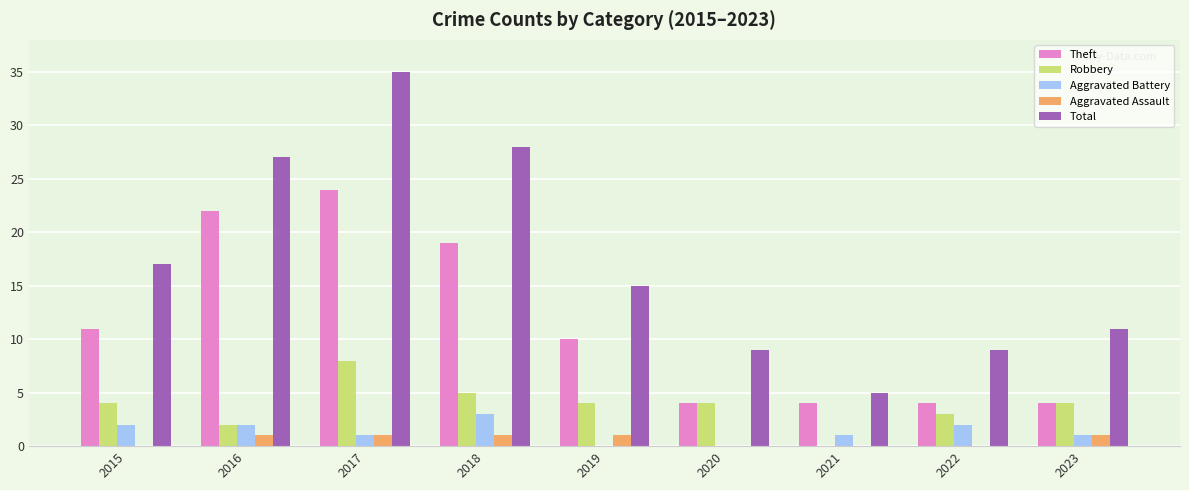

Reading left to right, what are all the values shown in this chart?

Theft: 2015=11	2016=22	2017=24	2018=19	2019=10	2020=4	2021=4	2022=4	2023=4
Robbery: 2015=4	2016=2	2017=8	2018=5	2019=4	2020=4	2021=0	2022=3	2023=4
Aggravated Battery: 2015=2	2016=2	2017=1	2018=3	2019=0	2020=0	2021=1	2022=2	2023=1
Aggravated Assault: 2015=0	2016=1	2017=1	2018=1	2019=1	2020=0	2021=0	2022=0	2023=1
Total: 2015=17	2016=27	2017=35	2018=28	2019=15	2020=9	2021=5	2022=9	2023=11